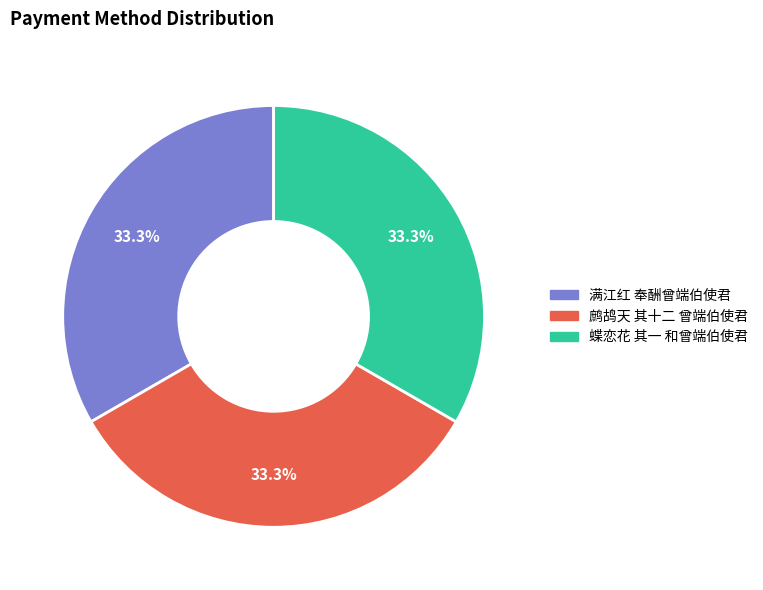

Does any single category account for the majority?

No